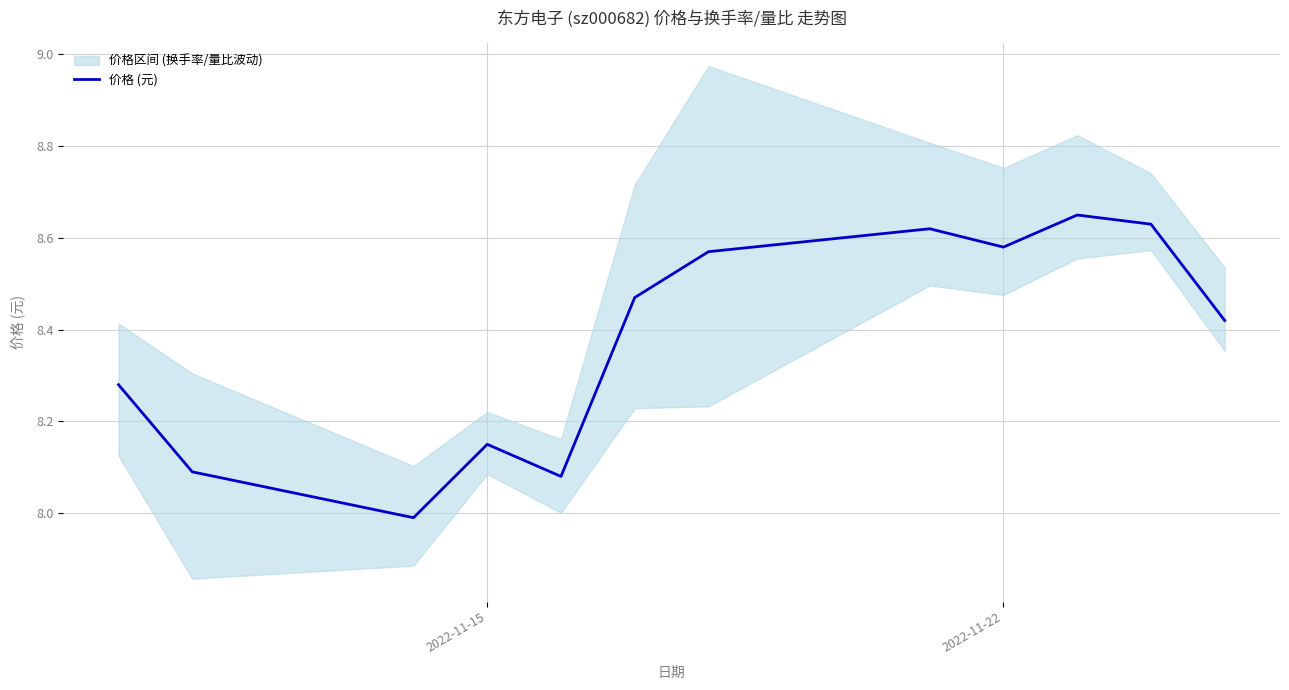

At which label does the data first exceed 8?

2022-11-15